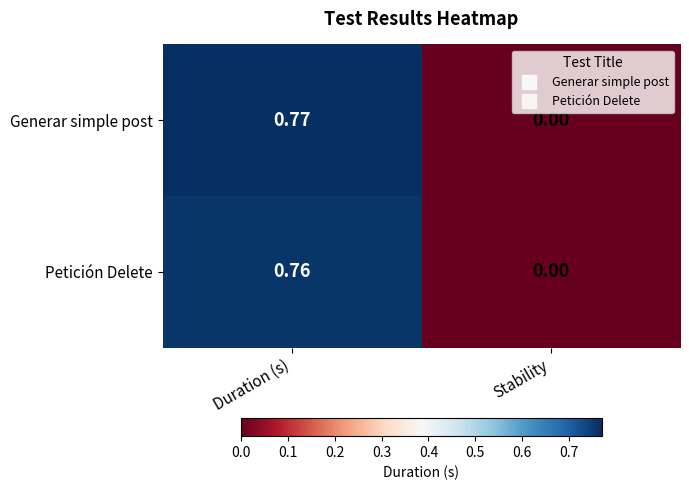

Which category has the lowest value in the Generar simple post series?

Stability